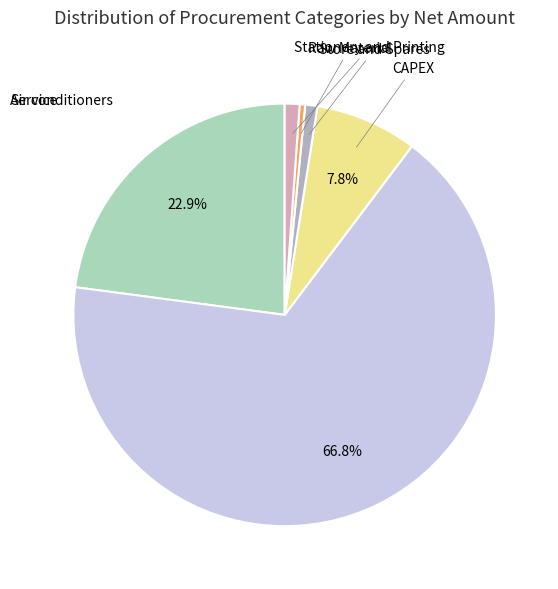

Is there any slice that represents more than half of the pie?

Yes